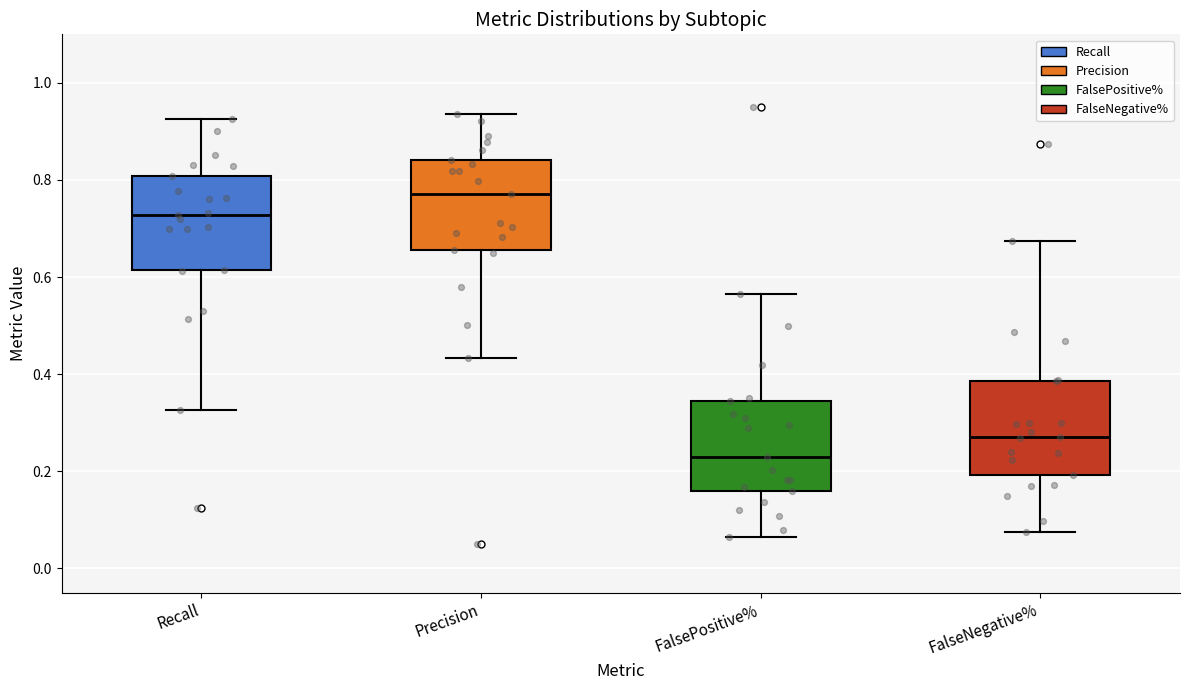

Reading left to right, transcribe this box plot: for each box, give where its median line is, the range the box spans, and where its two whiskers end, as read against the y-axis. The values are not printed on the chart, so give them approximately, as read against the axis.

Recall: median 0.72, box 0.62 to 0.80, whiskers 0.32 to 0.92
Precision: median 0.78, box 0.66 to 0.84, whiskers 0.44 to 0.94
FalsePositive%: median 0.22, box 0.16 to 0.34, whiskers 0.06 to 0.56
FalseNegative%: median 0.28, box 0.20 to 0.38, whiskers 0.08 to 0.68